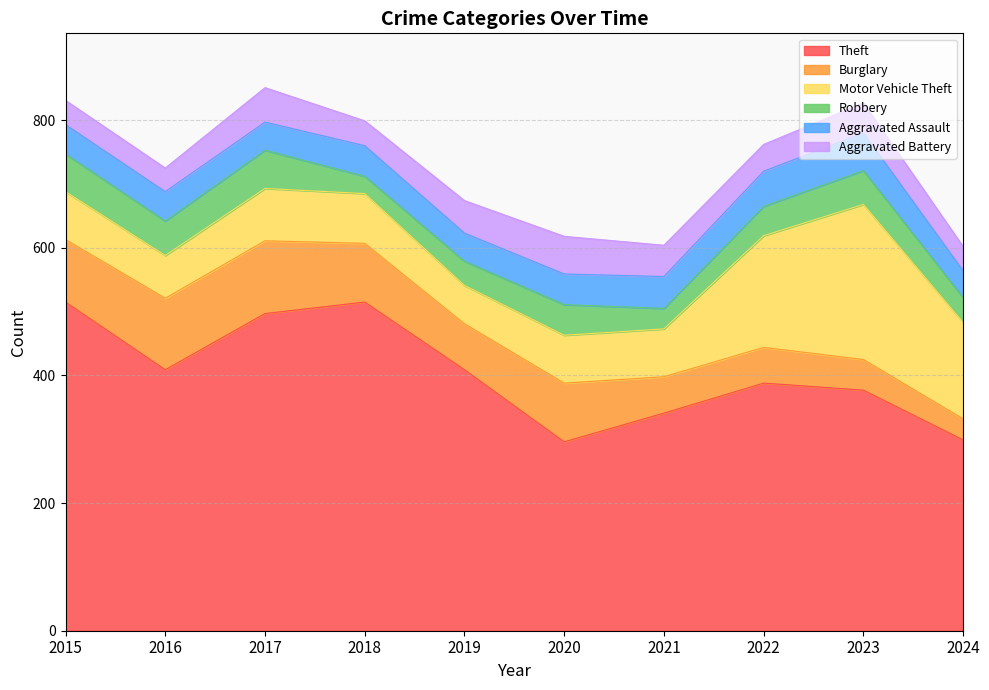

Which series has the widest spread of values?

Theft